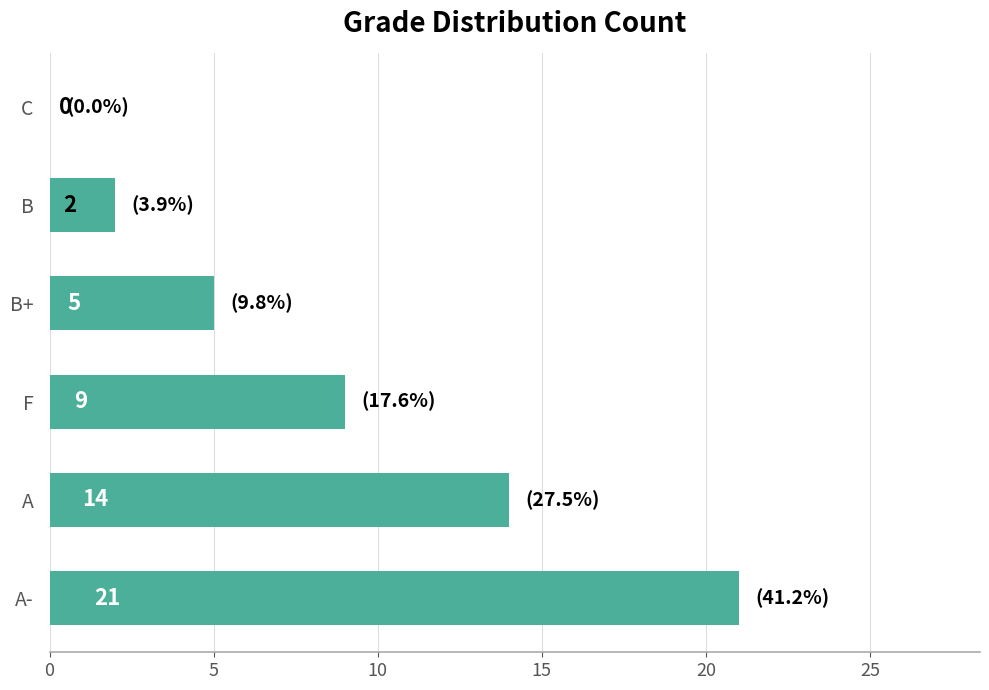

What is the sum of the values at B and B+?

7